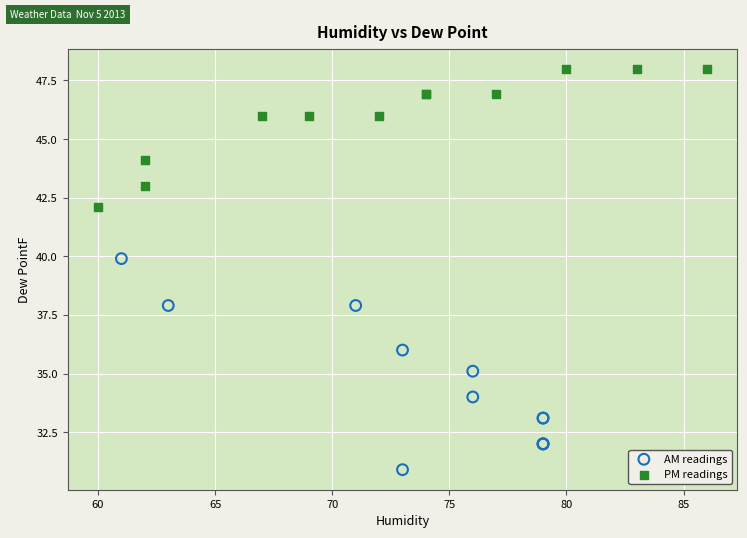

Which series contains the highest Y value?

PM readings